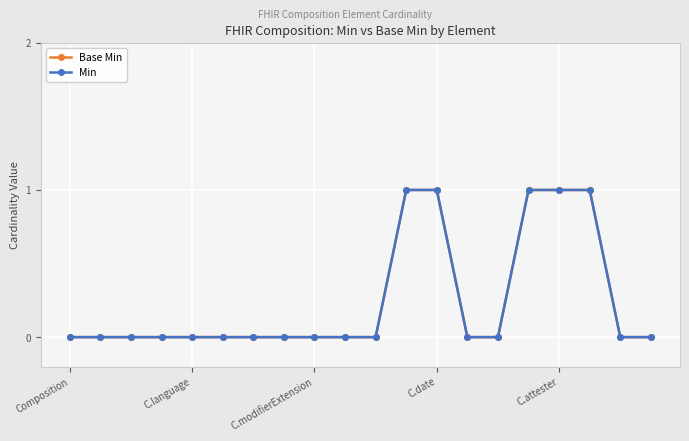

Rank the series by their maximum value, from highest to lowest.

Base Min, Min